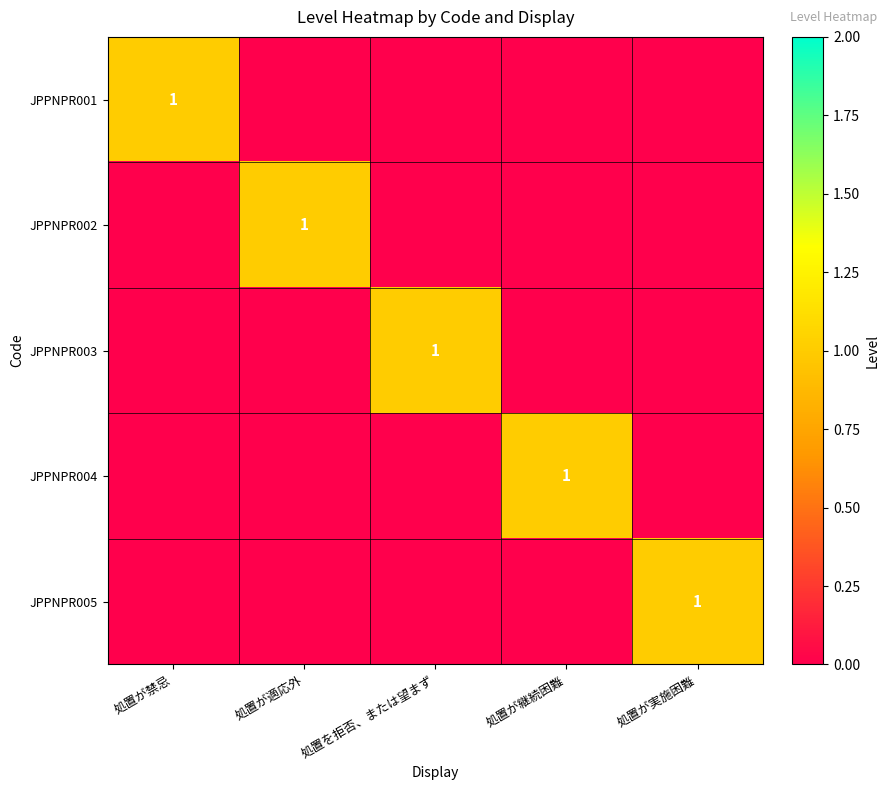

At which category does the chart reach its peak across all series?

処置が禁忌